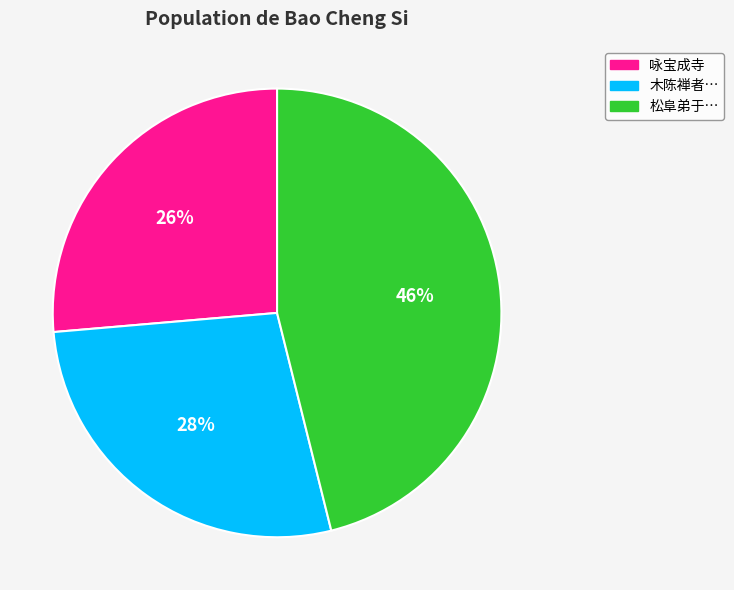

Approximately how many times larger is the value at 咏宝成寺 compared to 松阜弟于…?

0.6